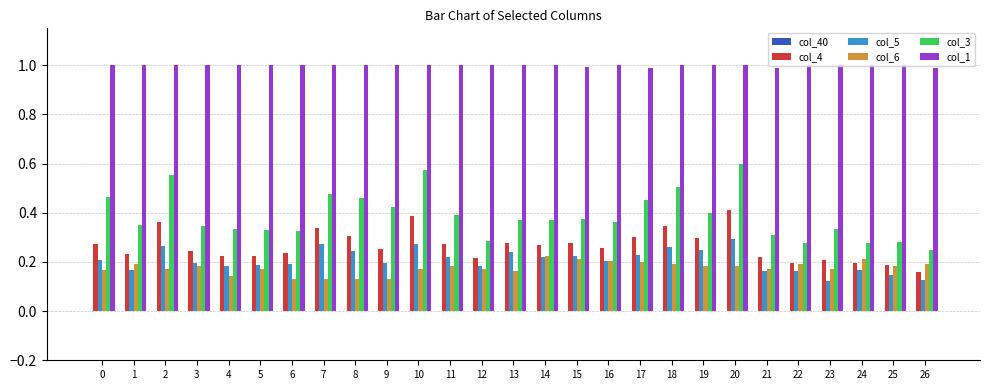

What is the total value across all series at 14?

2.1